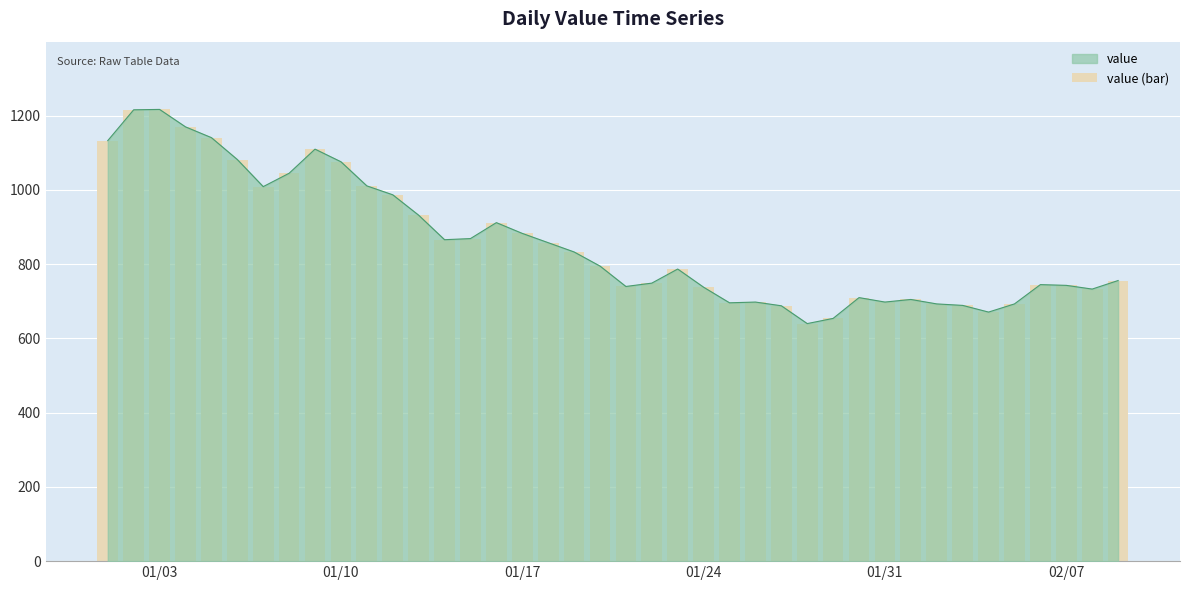

How many series are shown in this chart?

1